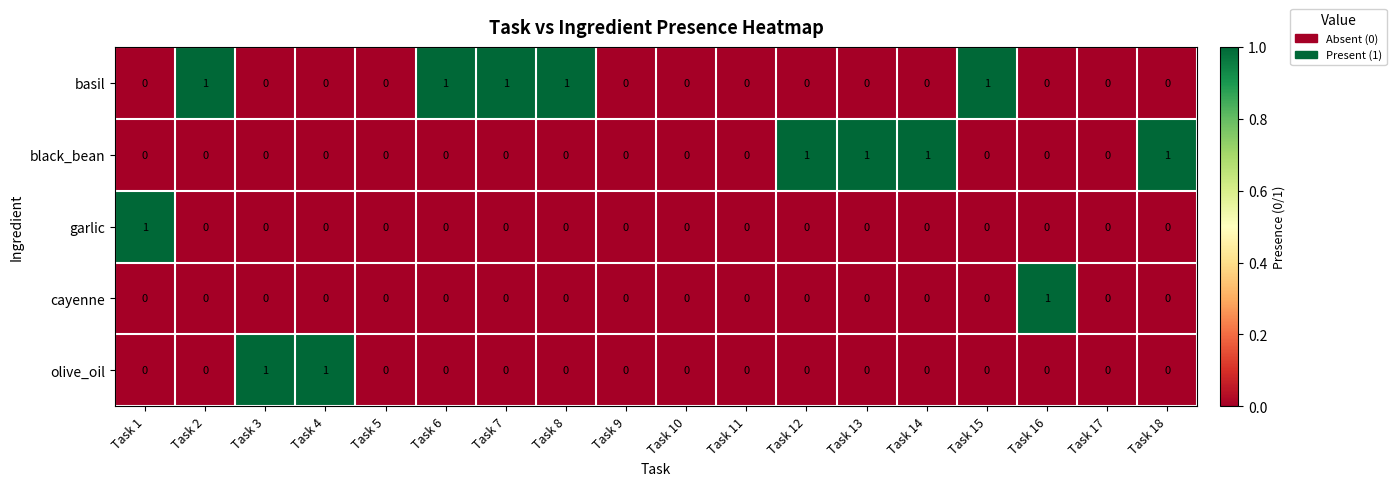

The value of basil at Task 11 is 1. True or false?

False